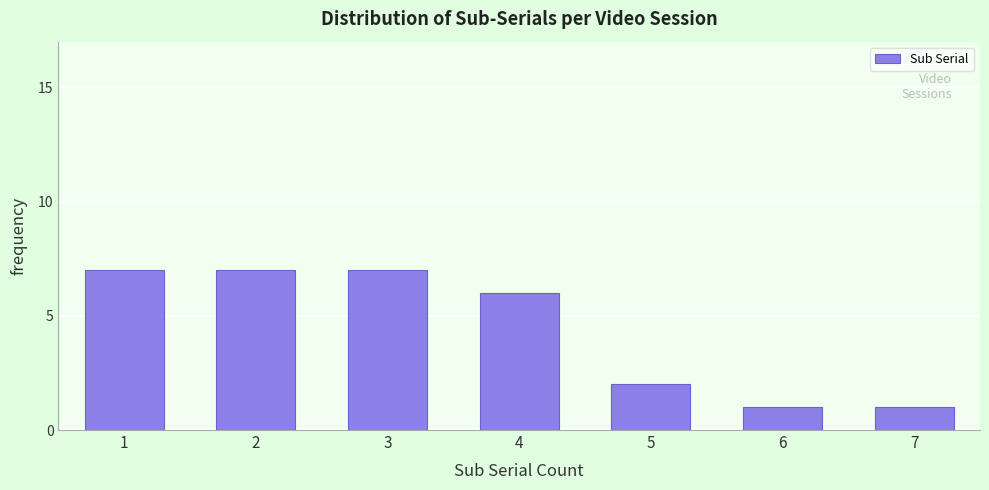

Reading left to right, what are all the values shown in this chart?

7	7	7	6	2	1	1